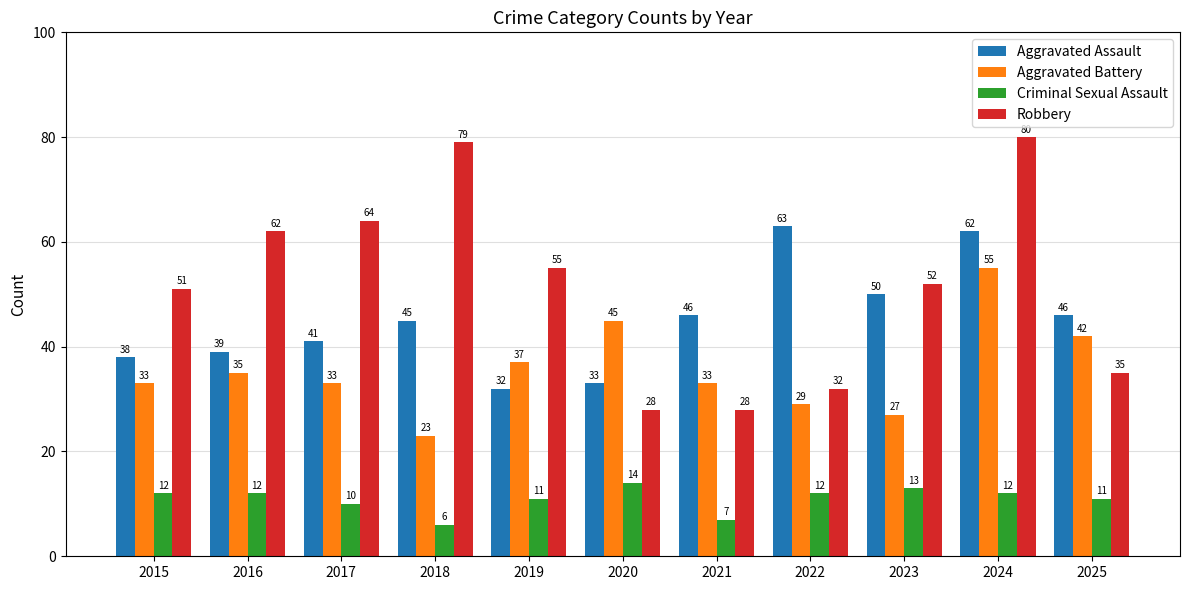

How many groups of bars are there?

11